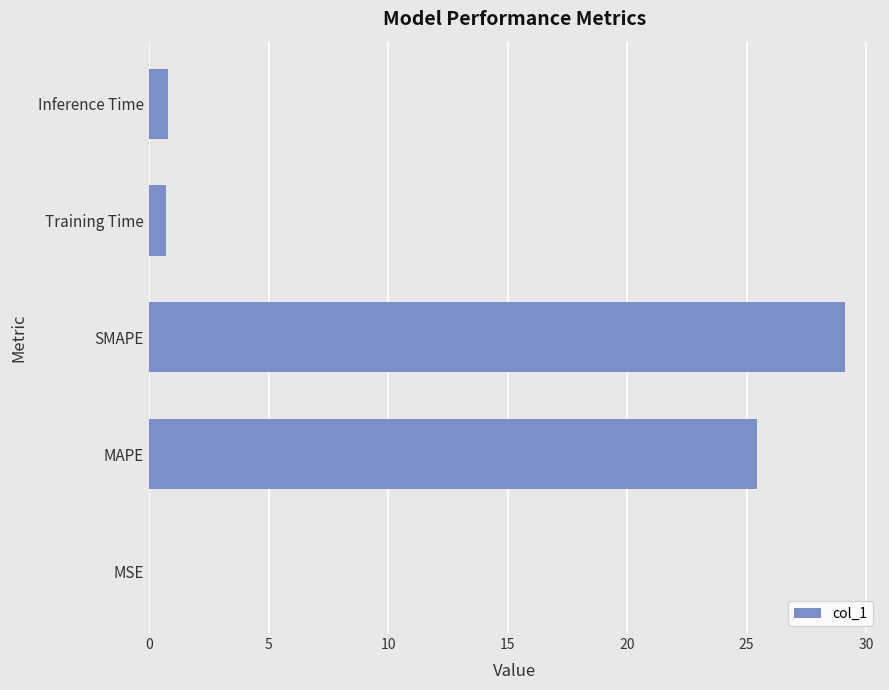

The value at Training Time is 0.7. True or false?

True